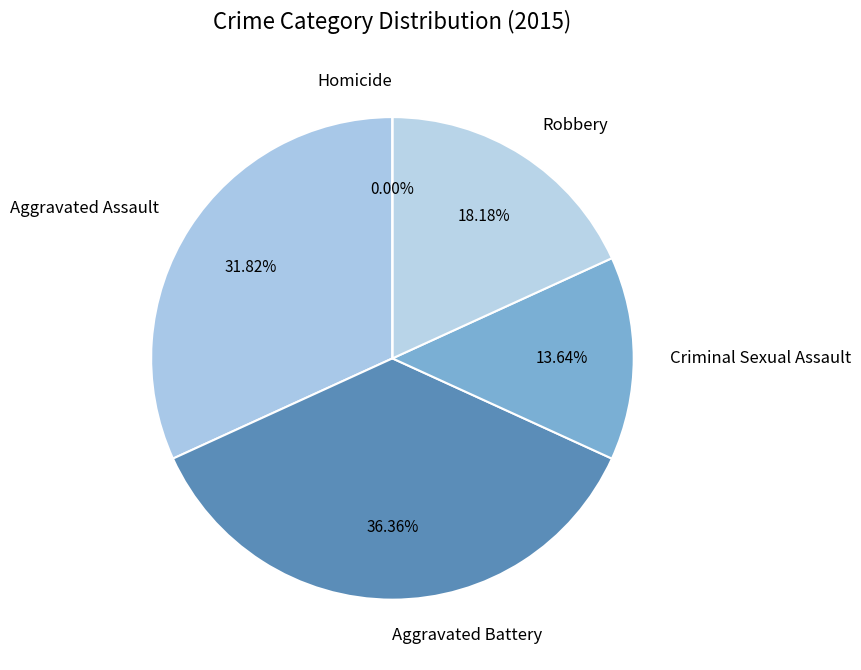

What percentage is the Robbery slice, to the nearest percent?

18%